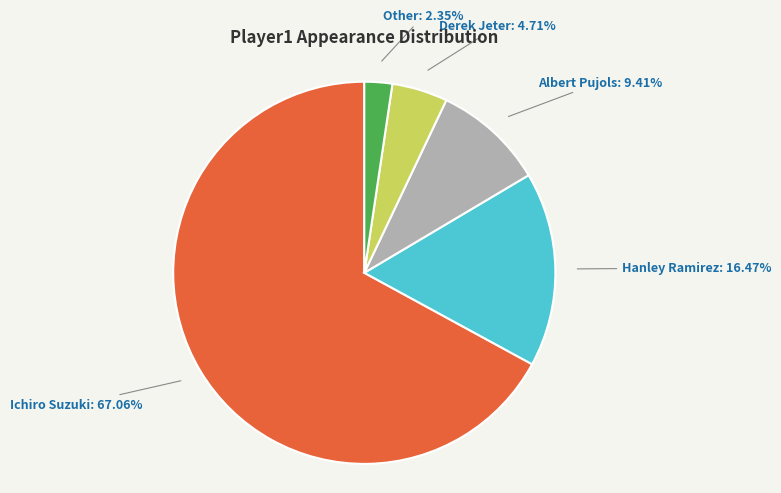

Which slice is the smallest?

Other